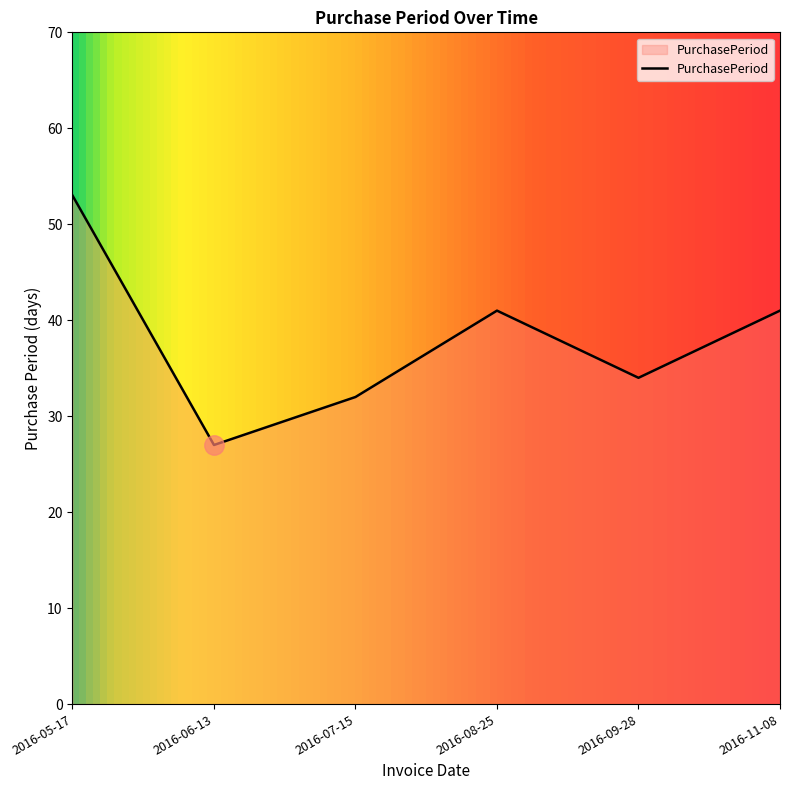

Read the value at 2016-08-25.

41